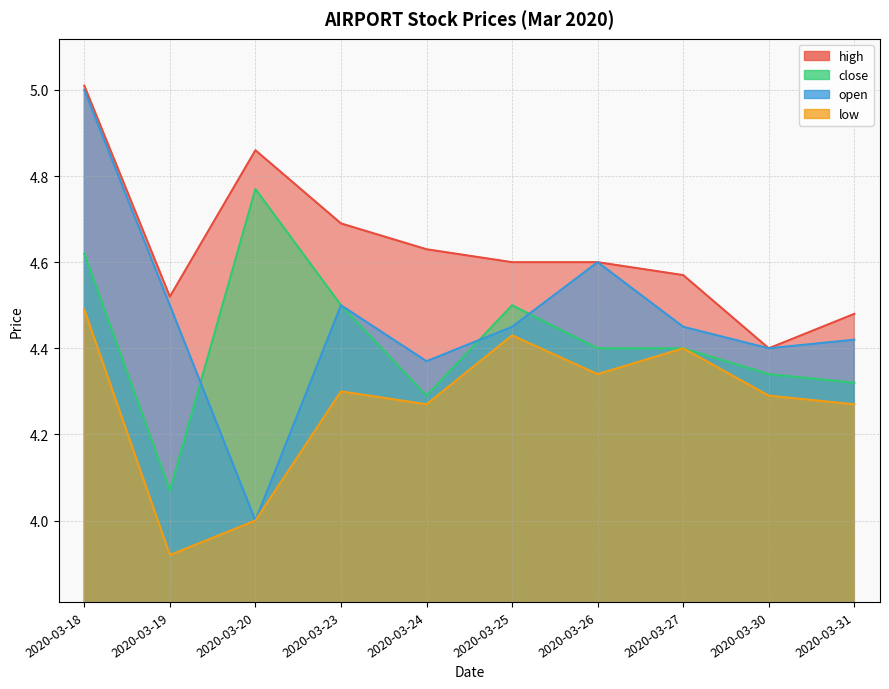

Reading left to right, what are all the values shown in this chart?

high: 2020-03-18=5.0	2020-03-19=4.5	2020-03-20=4.9	2020-03-23=4.7	2020-03-24=4.6	2020-03-25=4.6	2020-03-26=4.6	2020-03-27=4.6	2020-03-30=4.4	2020-03-31=4.5
close: 2020-03-18=4.6	2020-03-19=4.1	2020-03-20=4.8	2020-03-23=4.5	2020-03-24=4.3	2020-03-25=4.5	2020-03-26=4.4	2020-03-27=4.4	2020-03-30=4.3	2020-03-31=4.3
open: 2020-03-18=5.0	2020-03-19=4.5	2020-03-20=4.0	2020-03-23=4.5	2020-03-24=4.4	2020-03-25=4.5	2020-03-26=4.6	2020-03-27=4.5	2020-03-30=4.4	2020-03-31=4.4
low: 2020-03-18=4.5	2020-03-19=3.9	2020-03-20=4.0	2020-03-23=4.3	2020-03-24=4.3	2020-03-25=4.4	2020-03-26=4.3	2020-03-27=4.4	2020-03-30=4.3	2020-03-31=4.3